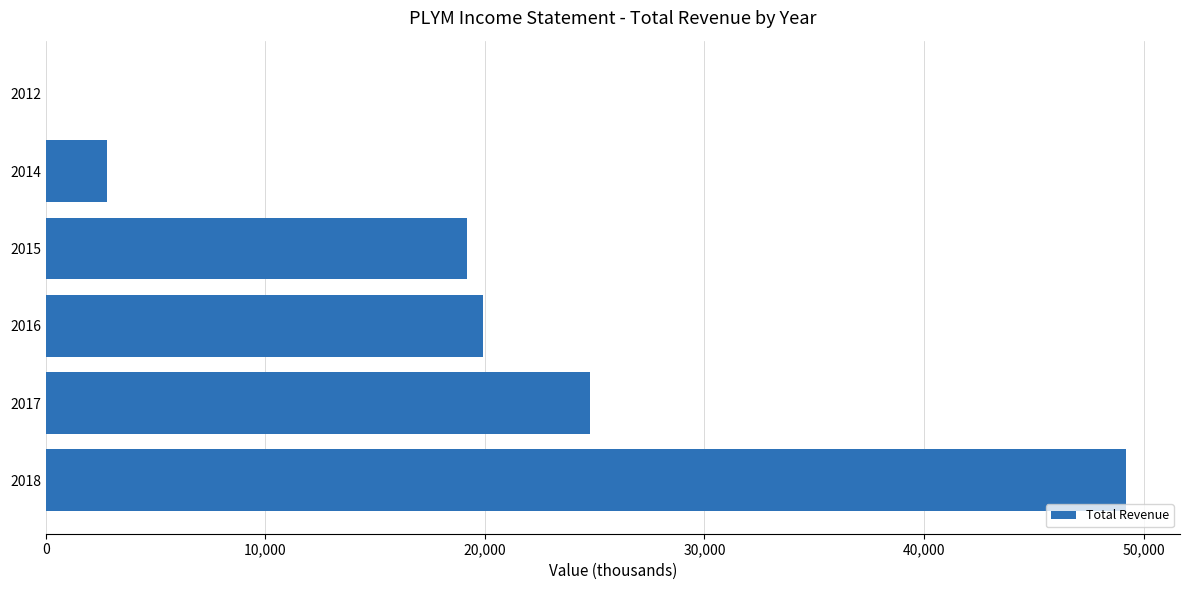

What is the sum of the values at 2012 and 2014?

2800